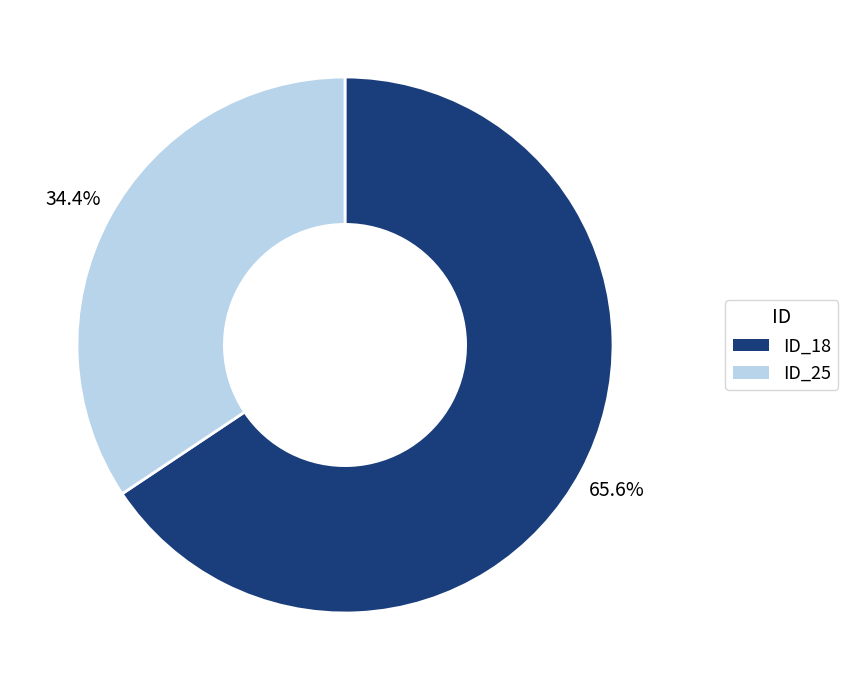

Is there a majority slice in this chart?

Yes